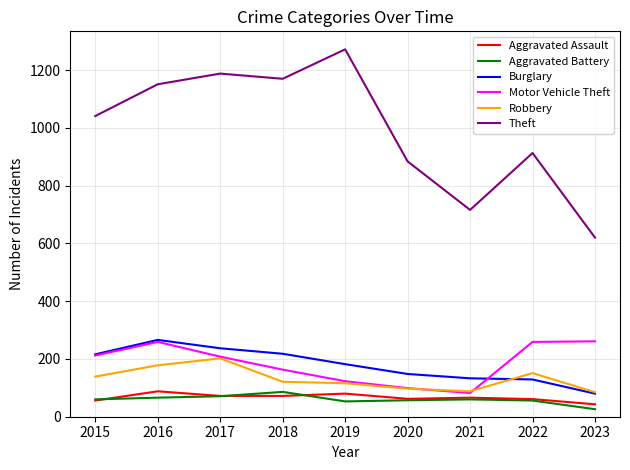

What is the difference between the Aggravated Battery values at 2020 and 2019?

4